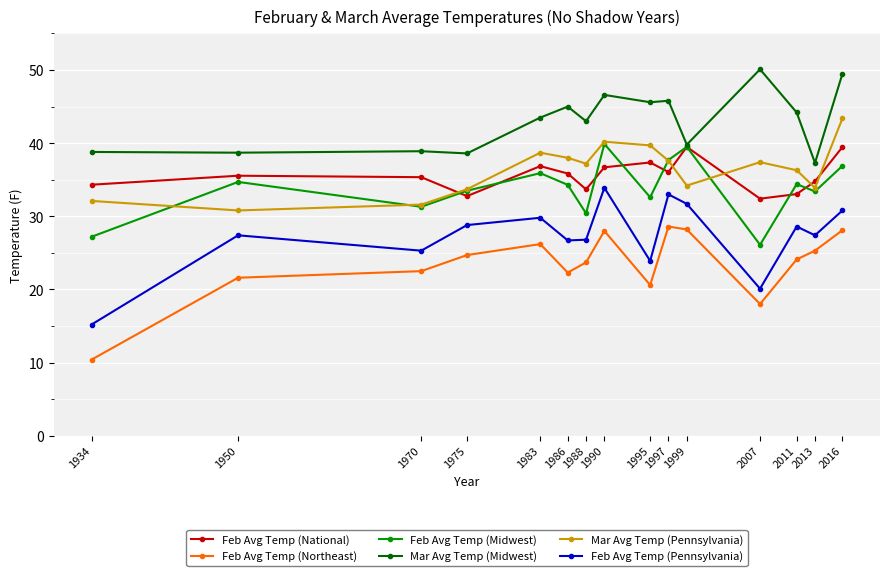

At which category is the sum across all series the highest?

2016